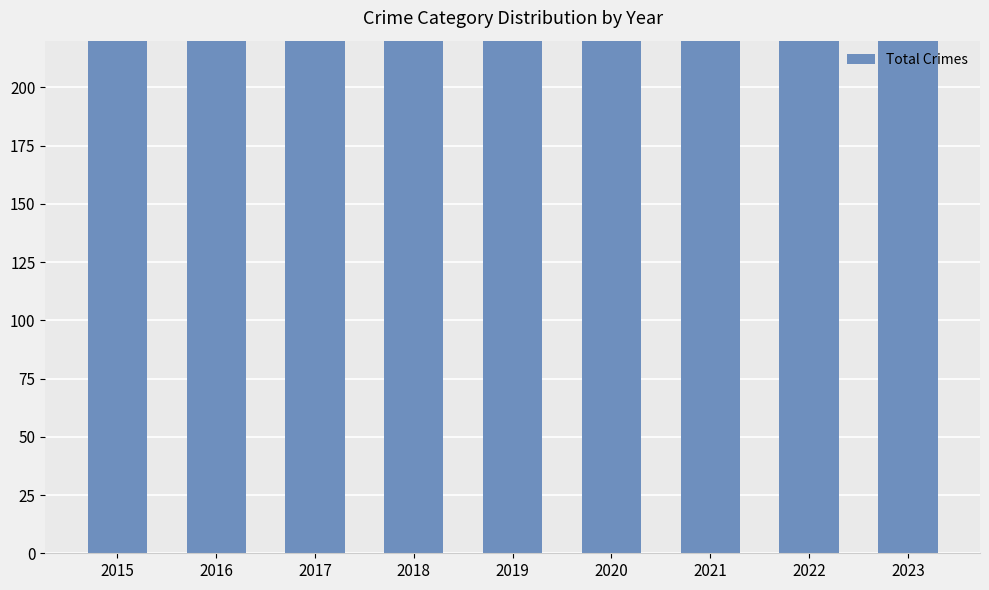

What is the smallest value displayed?

236